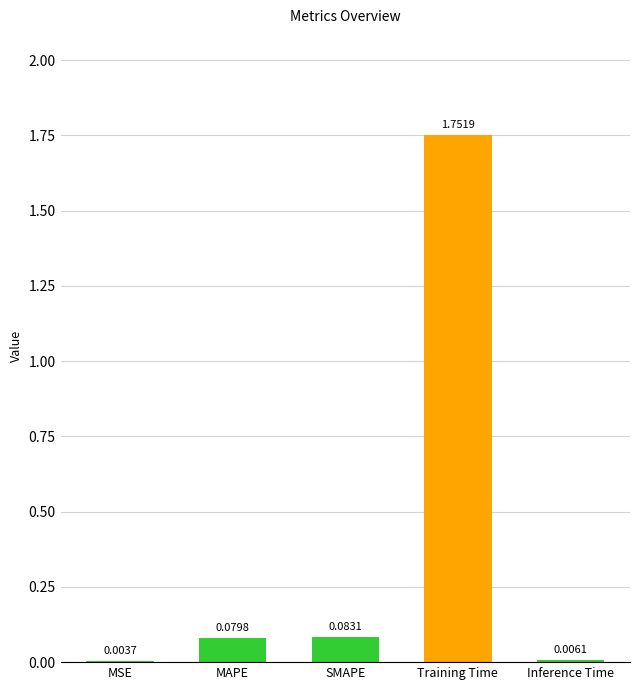

Between Inference Time and MAPE, which is larger?

MAPE